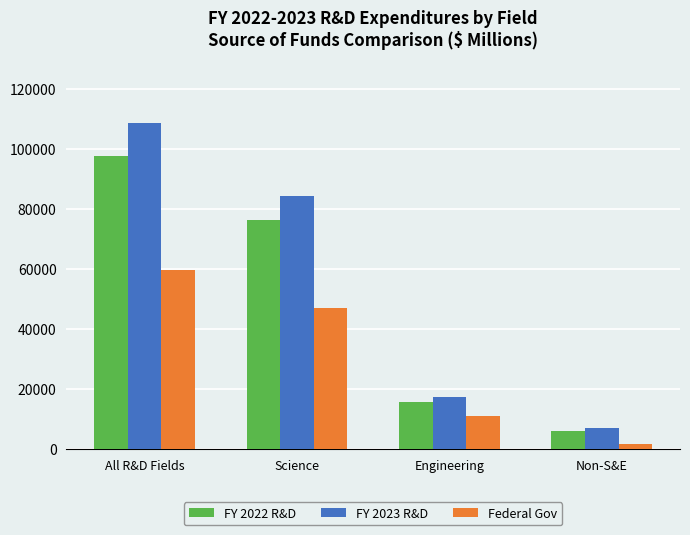

What value does the Federal Gov series have at Science, to the nearest 10?

46950